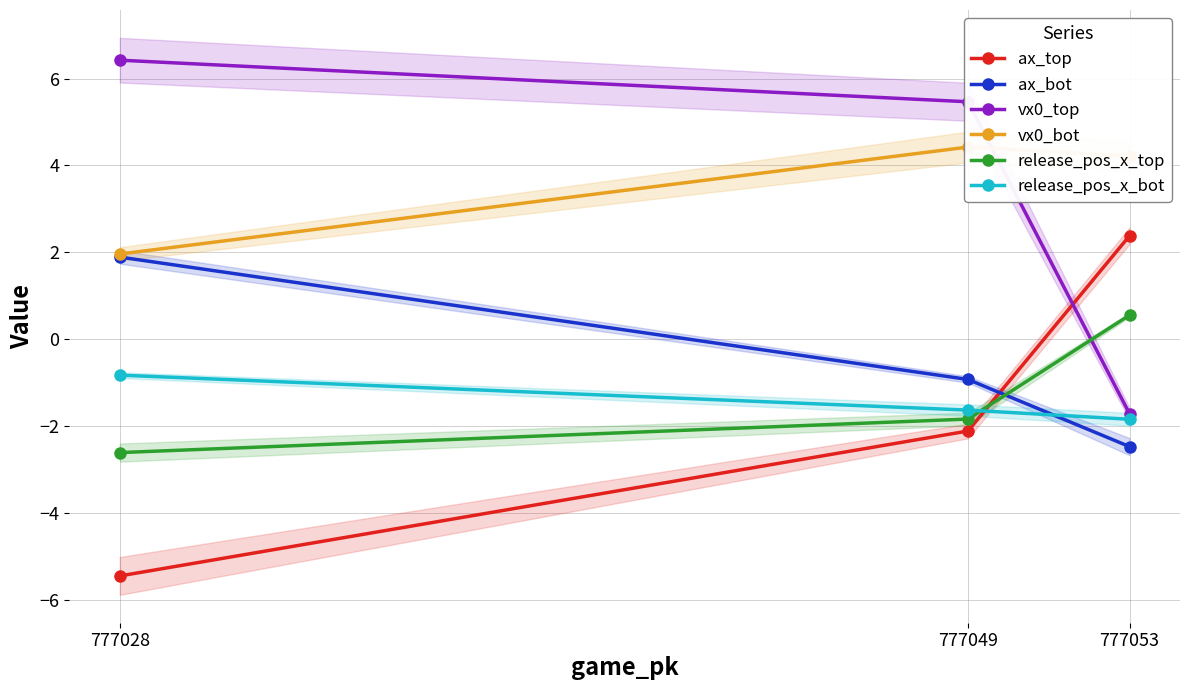

Rank the series at 777049 from highest to lowest value.

vx0_top, vx0_bot, ax_bot, release_pos_x_bot, release_pos_x_top, ax_top